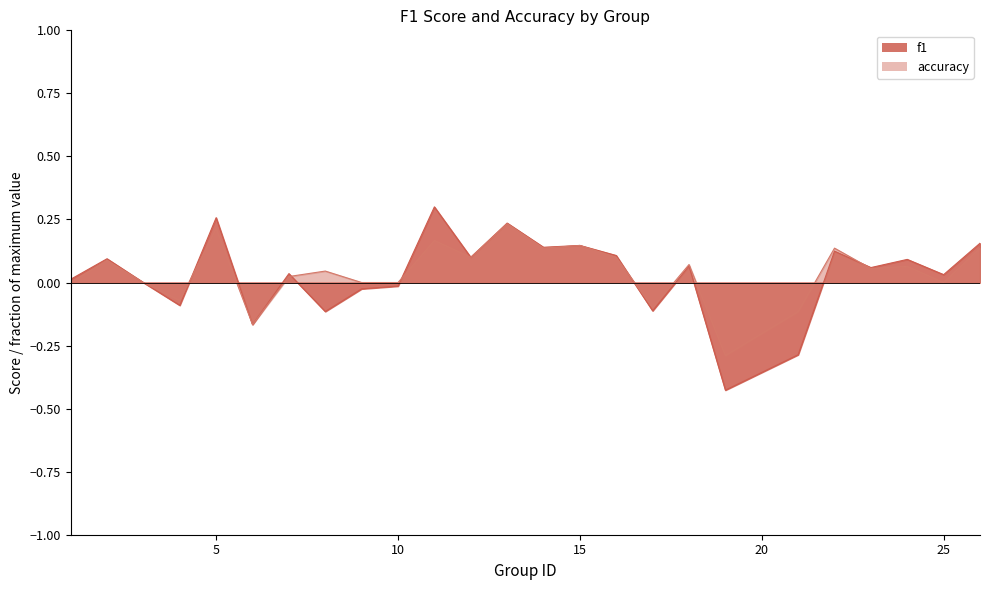

Which series has the widest spread of values?

f1